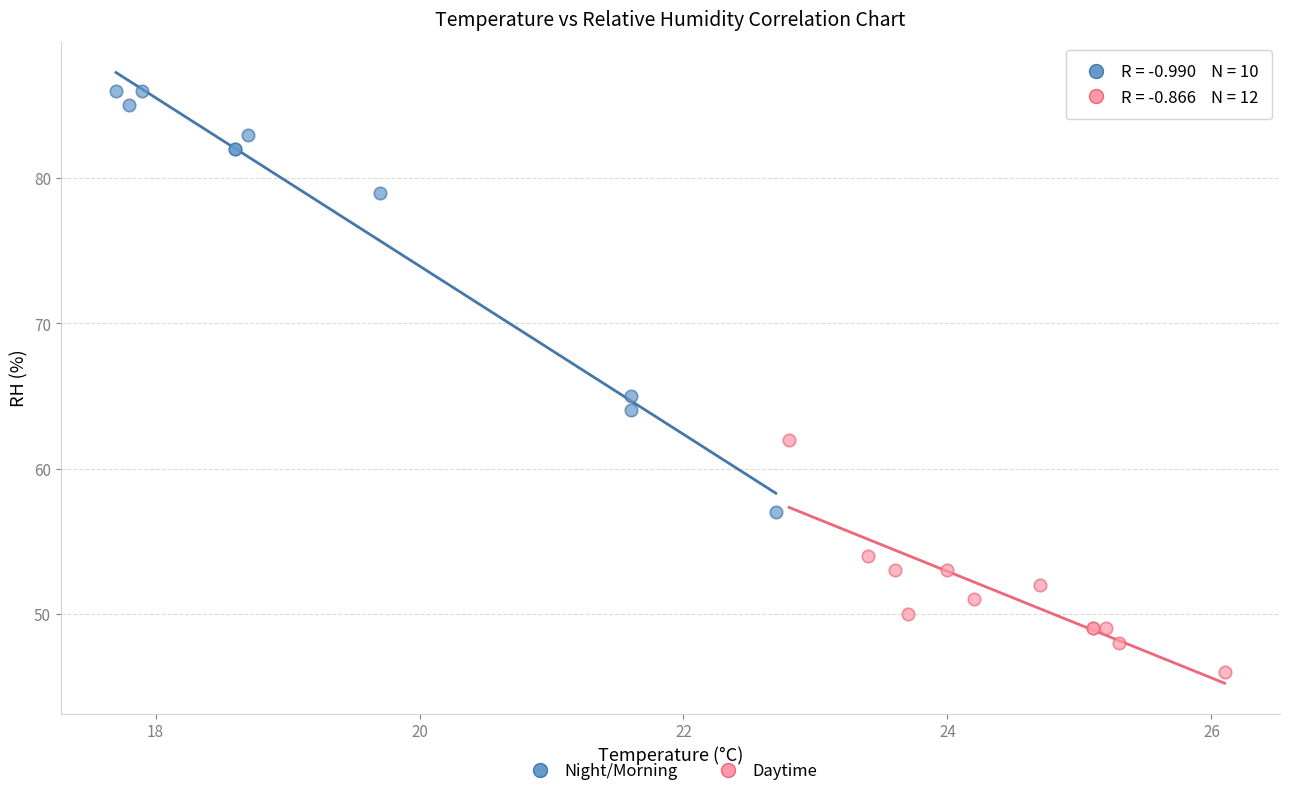

Which series has the largest Y range (max minus min)?

Night/Morning